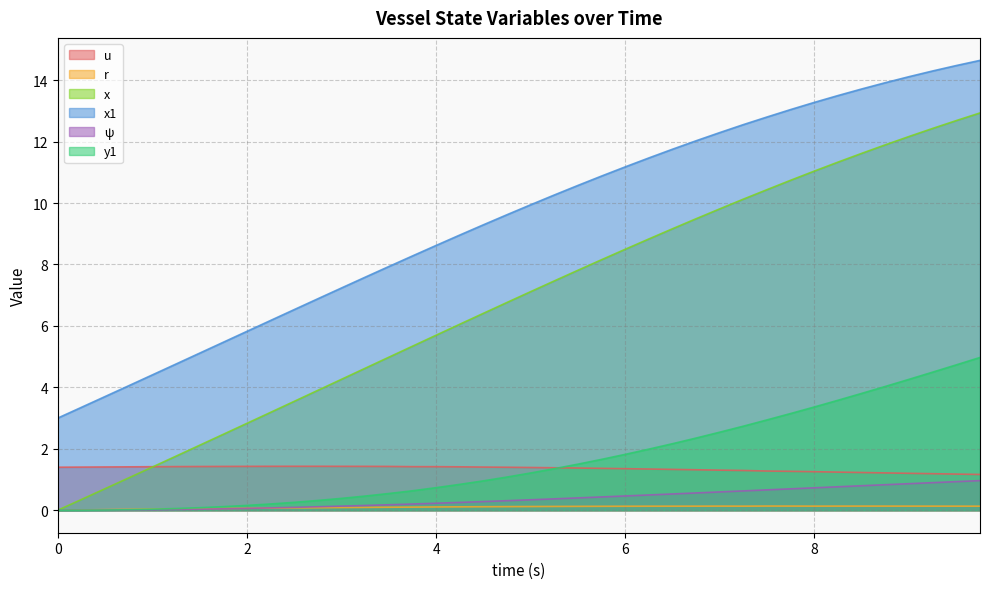

Reading left to right, what are all the values shown in this chart?

u: 0.0=1.4	0.25=1.4	0.5=1.4	0.75=1.4	1.0=1.4	1.25=1.4	1.5=1.4	1.75=1.4	2.0=1.4	2.25=1.4	2.5=1.4	2.75=1.4	3.0=1.4	3.25=1.4	3.5=1.4	3.75=1.4	4.0=1.4	4.25=1.4	4.5=1.4	4.75=1.4	5.0=1.4	5.25=1.4	5.5=1.4	5.75=1.4	6.0=1.4	6.25=1.3	6.5=1.3	6.75=1.3	7.0=1.3	7.25=1.3	7.5=1.3	7.75=1.3	8.0=1.3	8.25=1.2	8.5=1.2	8.75=1.2	9.0=1.2	9.25=1.2	9.5=1.2	9.75=1.2
r: 0.0=0.0	0.25=0.0	0.5=0.0	0.75=0.0	1.0=0.0	1.25=0.0	1.5=0.1	1.75=0.1	2.0=0.1	2.25=0.1	2.5=0.1	2.75=0.1	3.0=0.1	3.25=0.1	3.5=0.1	3.75=0.1	4.0=0.1	4.25=0.1	4.5=0.1	4.75=0.1	5.0=0.1	5.25=0.1	5.5=0.1	5.75=0.1	6.0=0.1	6.25=0.1	6.5=0.1	6.75=0.1	7.0=0.1	7.25=0.1	7.5=0.1	7.75=0.1	8.0=0.1	8.25=0.1	8.5=0.1	8.75=0.1	9.0=0.1	9.25=0.1	9.5=0.1	9.75=0.1
x: 0.0=0.0	0.25=0.3	0.5=0.7	0.75=1.1	1.0=1.4	1.25=1.8	1.5=2.1	1.75=2.5	2.0=2.8	2.25=3.2	2.5=3.5	2.75=3.9	3.0=4.3	3.25=4.6	3.5=5.0	3.75=5.3	4.0=5.7	4.25=6.1	4.5=6.4	4.75=6.8	5.0=7.1	5.25=7.5	5.5=7.8	5.75=8.2	6.0=8.5	6.25=8.8	6.5=9.2	6.75=9.5	7.0=9.8	7.25=10.1	7.5=10.4	7.75=10.7	8.0=11.0	8.25=11.3	8.5=11.6	8.75=11.9	9.0=12.2	9.25=12.4	9.5=12.7	9.75=12.9
x1: 0.0=3.0	0.25=3.4	0.5=3.7	0.75=4.1	1.0=4.4	1.25=4.8	1.5=5.1	1.75=5.5	2.0=5.8	2.25=6.2	2.5=6.5	2.75=6.9	3.0=7.2	3.25=7.6	3.5=7.9	3.75=8.3	4.0=8.6	4.25=9.0	4.5=9.3	4.75=9.6	5.0=9.9	5.25=10.3	5.5=10.6	5.75=10.9	6.0=11.2	6.25=11.5	6.5=11.8	6.75=12.0	7.0=12.3	7.25=12.6	7.5=12.8	7.75=13.0	8.0=13.3	8.25=13.5	8.5=13.7	8.75=13.9	9.0=14.1	9.25=14.3	9.5=14.5	9.75=14.6
ψ: 0.0=0.0	0.25=0.0	0.5=0.0	0.75=0.0	1.0=0.0	1.25=0.0	1.5=0.0	1.75=0.0	2.0=0.1	2.25=0.1	2.5=0.1	2.75=0.1	3.0=0.1	3.25=0.2	3.5=0.2	3.75=0.2	4.0=0.2	4.25=0.3	4.5=0.3	4.75=0.3	5.0=0.3	5.25=0.4	5.5=0.4	5.75=0.4	6.0=0.5	6.25=0.5	6.5=0.5	6.75=0.6	7.0=0.6	7.25=0.6	7.5=0.7	7.75=0.7	8.0=0.7	8.25=0.8	8.5=0.8	8.75=0.8	9.0=0.9	9.25=0.9	9.5=0.9	9.75=1.0
y1: 0.0=0.0	0.25=0.0	0.5=0.0	0.75=0.0	1.0=0.0	1.25=0.1	1.5=0.1	1.75=0.1	2.0=0.2	2.25=0.2	2.5=0.3	2.75=0.3	3.0=0.4	3.25=0.5	3.5=0.5	3.75=0.6	4.0=0.7	4.25=0.8	4.5=1.0	4.75=1.1	5.0=1.2	5.25=1.4	5.5=1.5	5.75=1.7	6.0=1.8	6.25=2.0	6.5=2.2	6.75=2.4	7.0=2.5	7.25=2.7	7.5=2.9	7.75=3.1	8.0=3.4	8.25=3.6	8.5=3.8	8.75=4.0	9.0=4.3	9.25=4.5	9.5=4.7	9.75=5.0